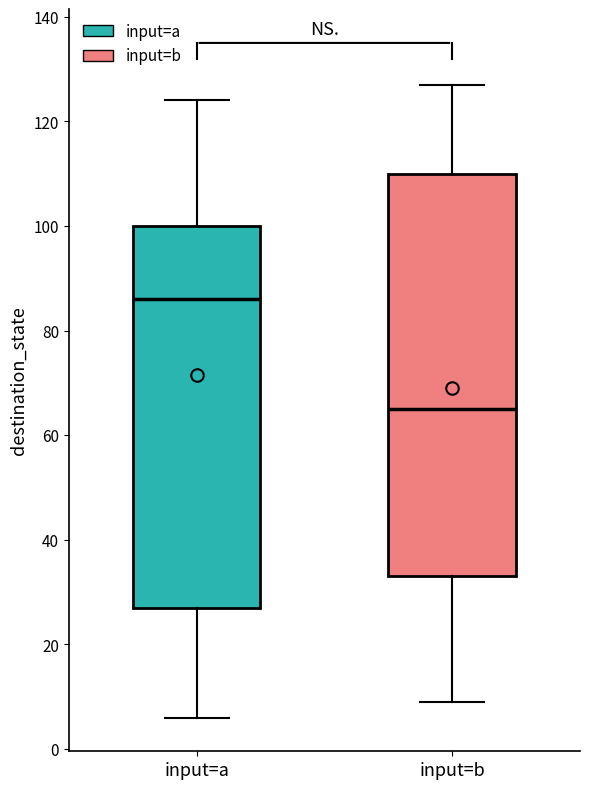

Where does the median line of the box for input=b sit on the y-axis? The values are not printed on the chart, so give them approximately, as read against the axis.

66